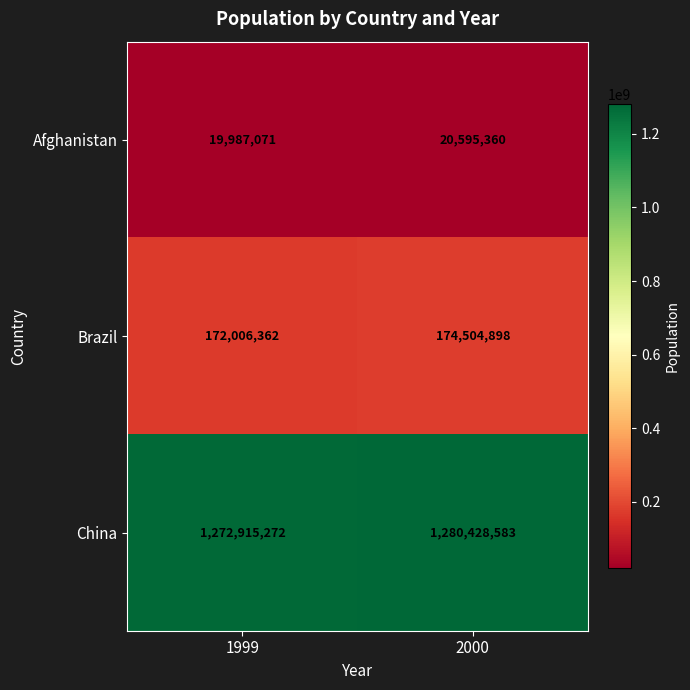

Which series has the largest range (max minus min)?

China